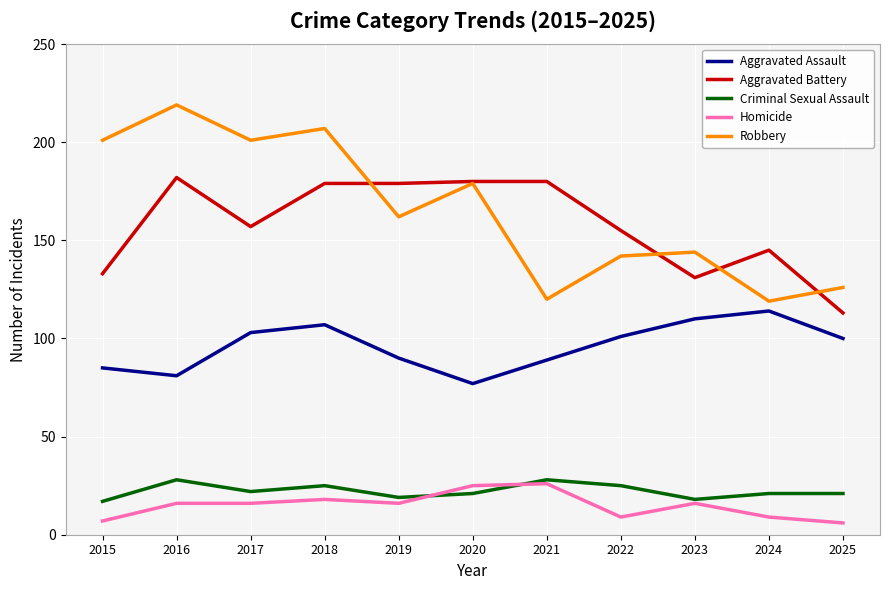

What is the minimum value for Aggravated Battery?

113